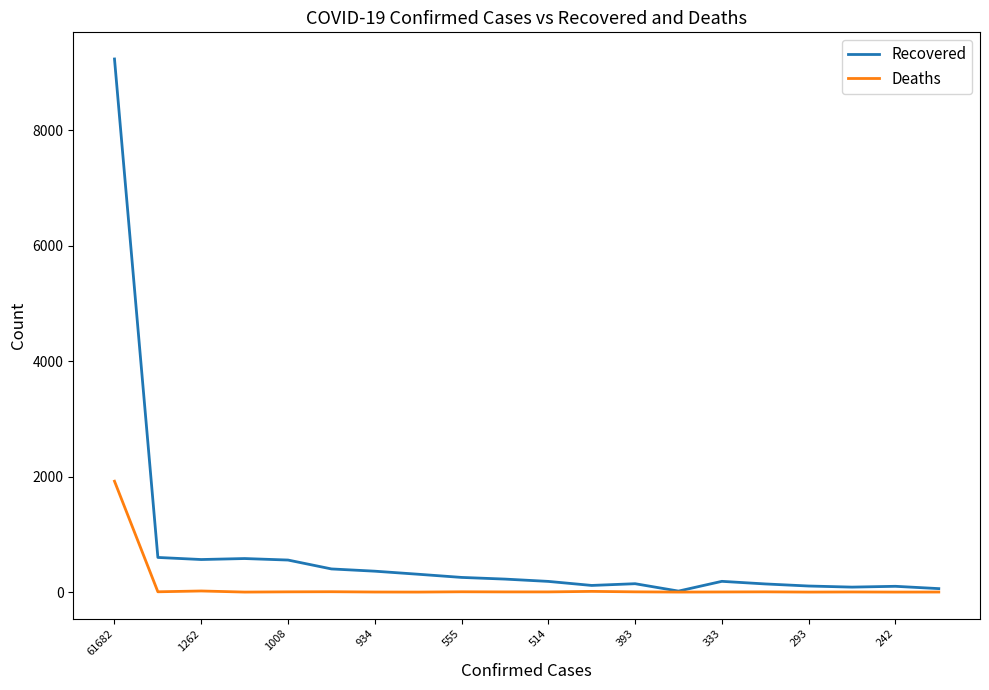

Which series has the largest total across all categories?

Recovered